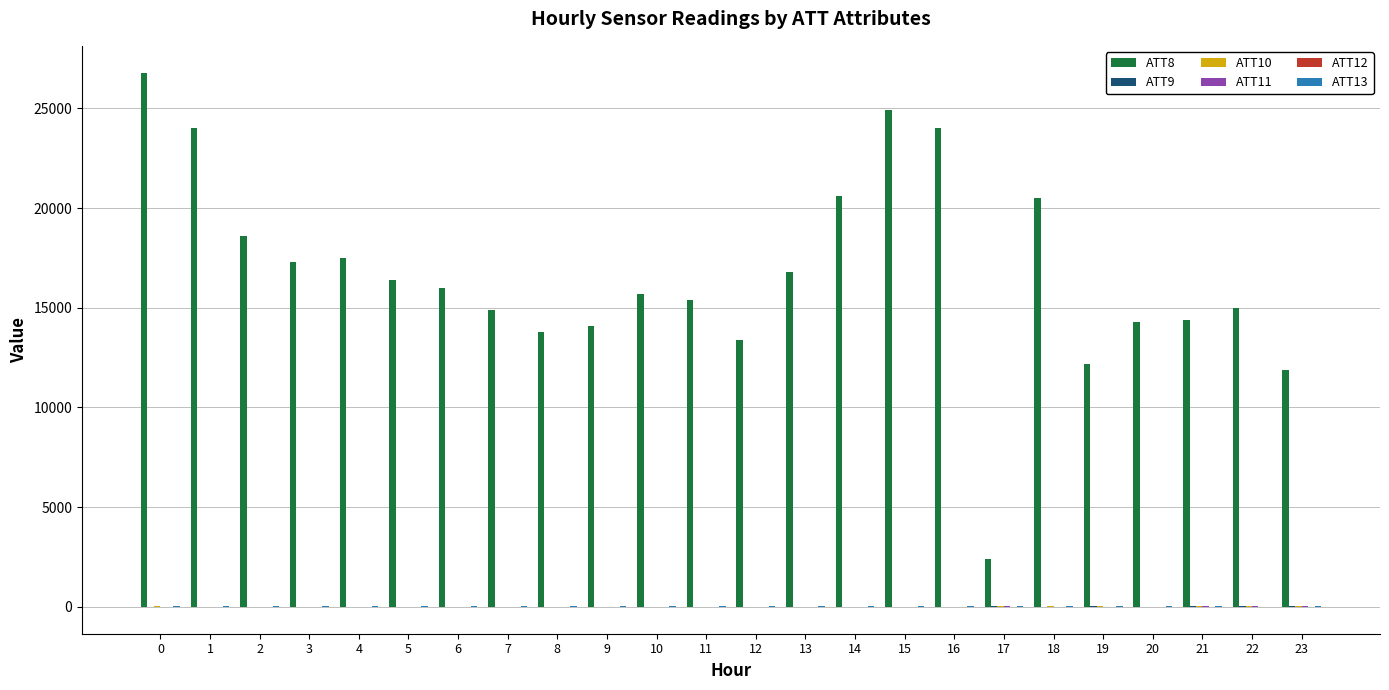

Are the bars grouped side by side (vs. stacked)?

Yes